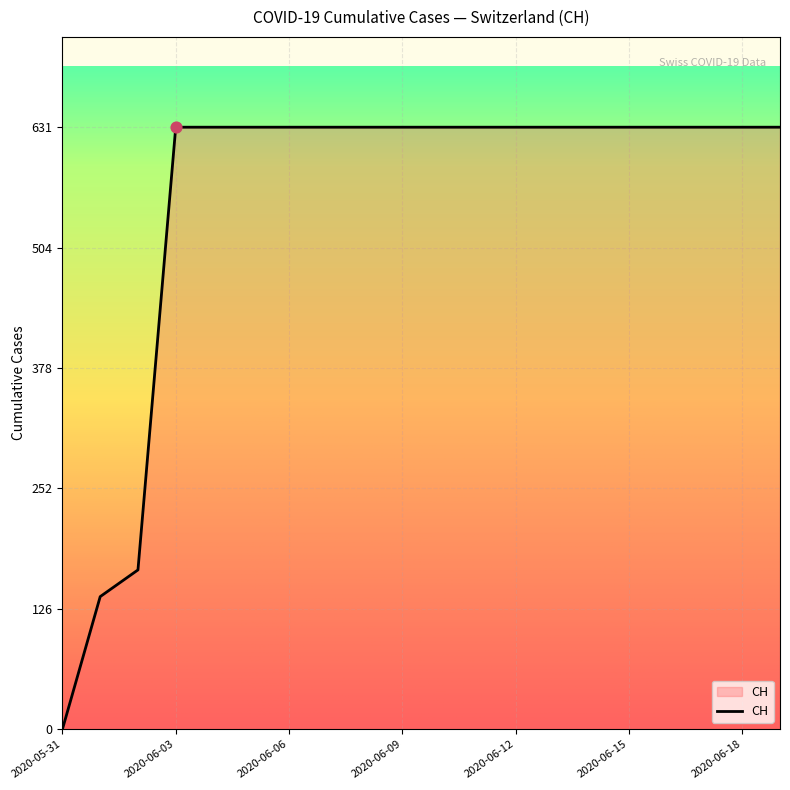

What is the difference between the maximum and minimum values?

631